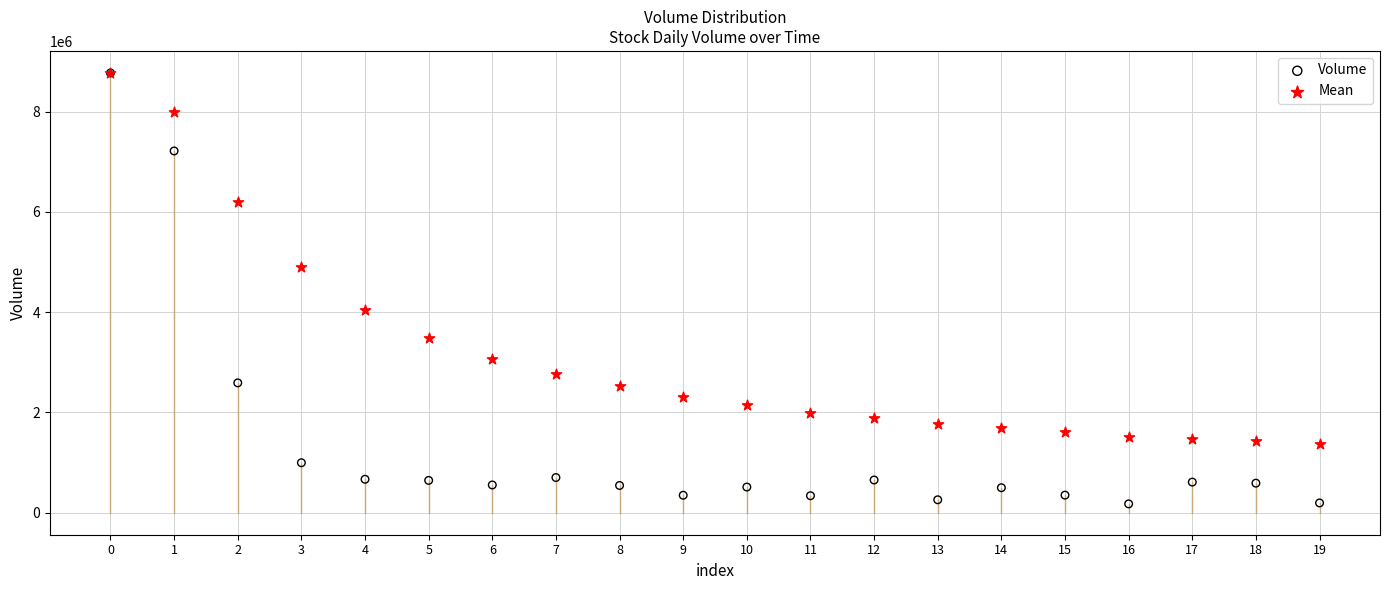

Which series contains the lowest Y value?

Volume